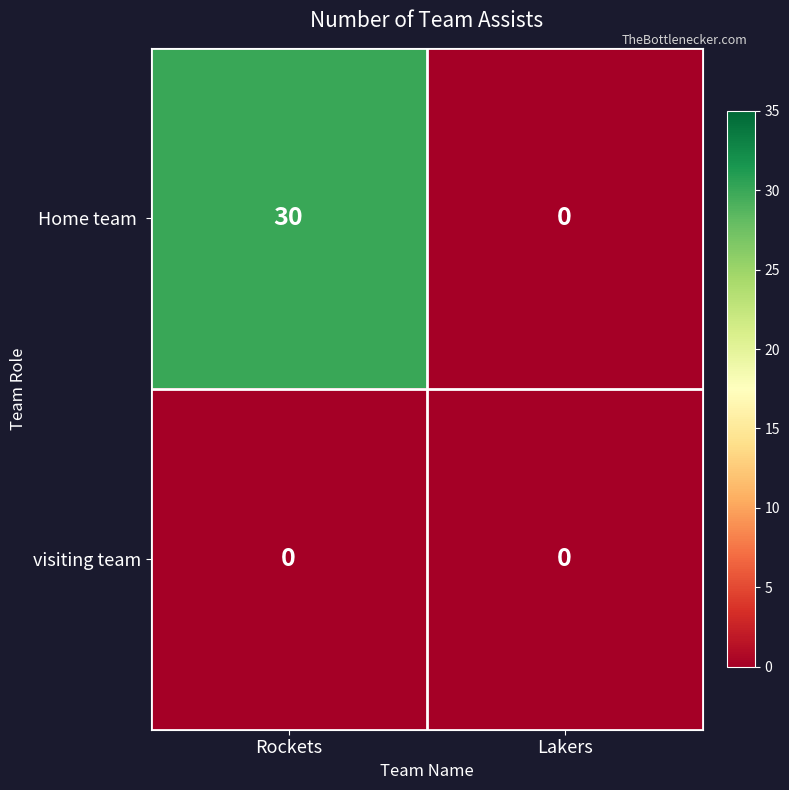

What is the spread (max minus min) of values at Rockets?

30